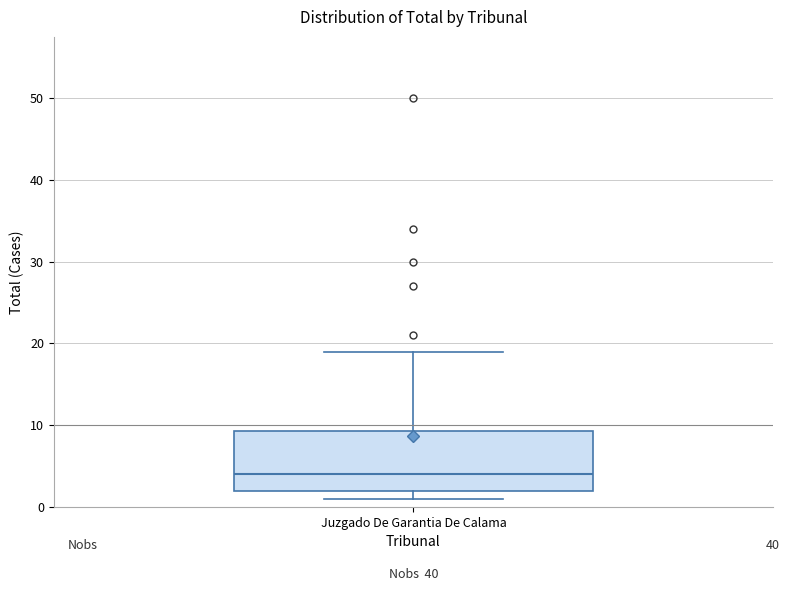

Read this box plot against the y-axis: the position of the median line, the range covered by the box, and the ends of both whiskers. The values are not printed on the chart, so give them approximately, as read against the axis.

median 4, box 2 to 9, whiskers 1 to 19